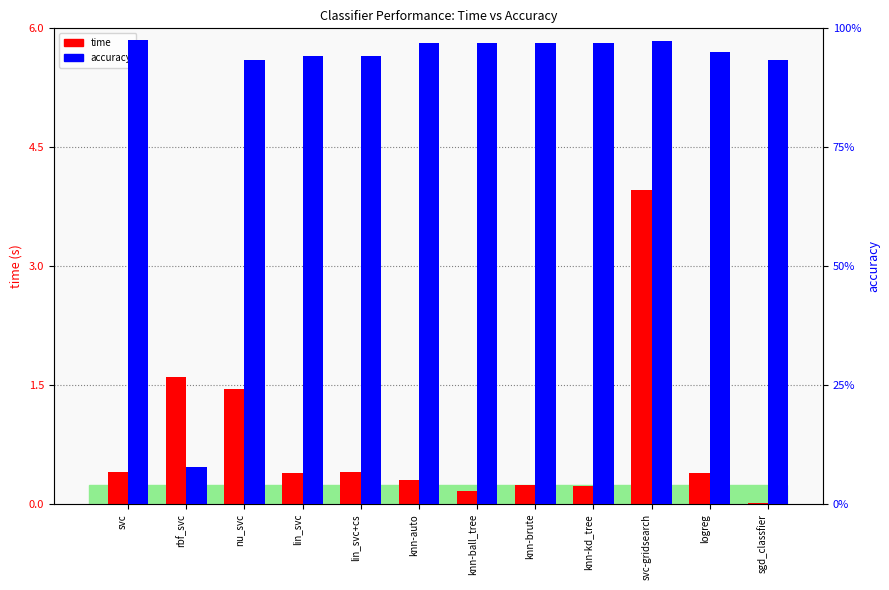

The value of time at svc is 0.7. True or false?

False